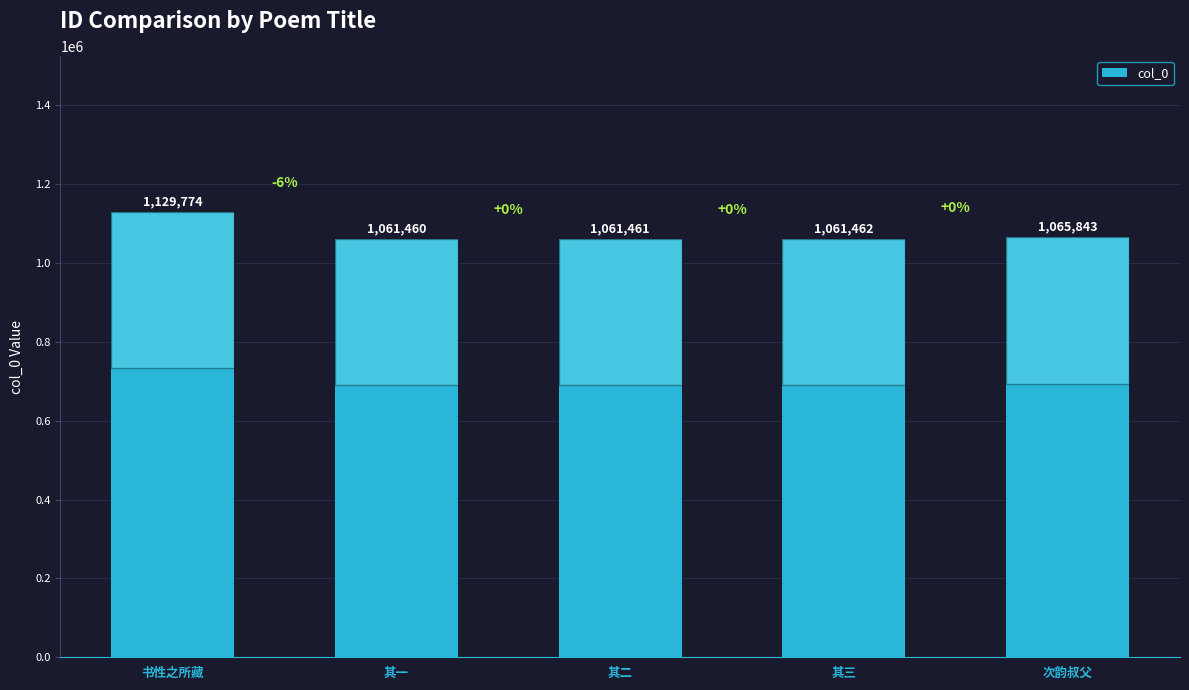

What is the difference between the second highest and second lowest values?

4382